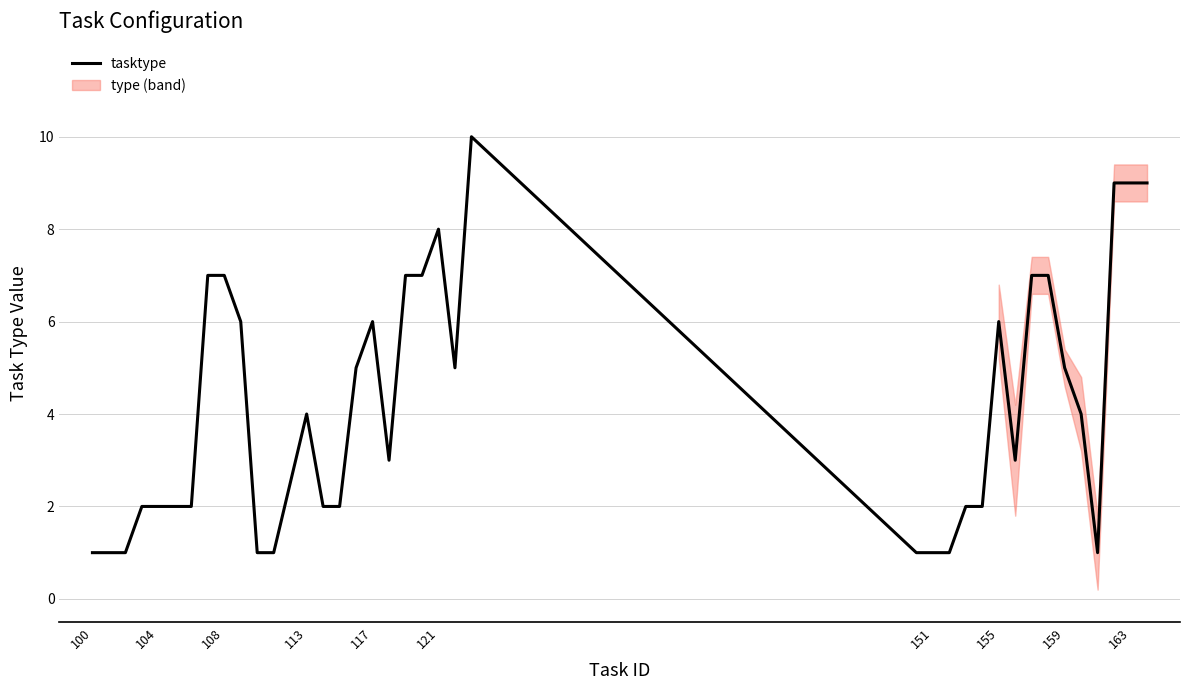

True or false: tasktype has a value of 1 at 151.

True